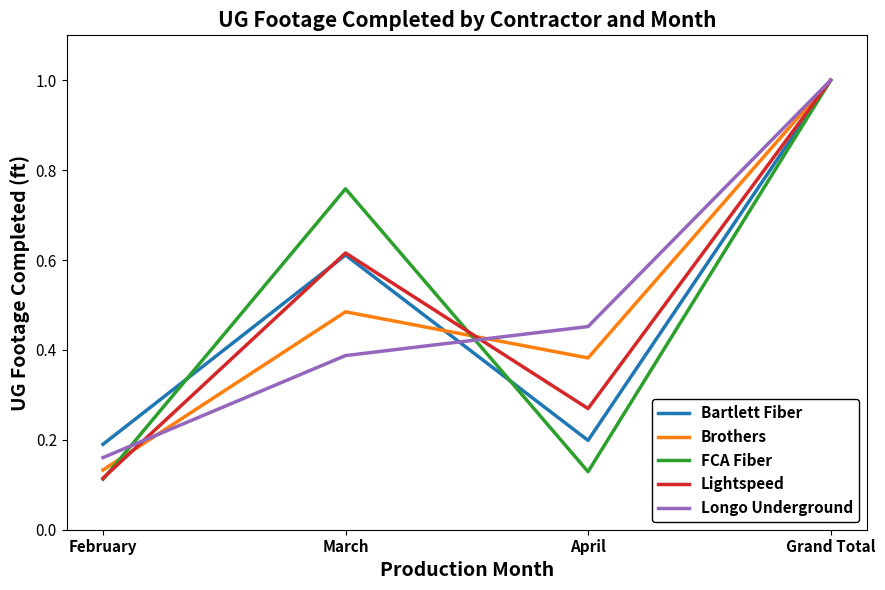

Which series has the widest spread of values?

FCA Fiber